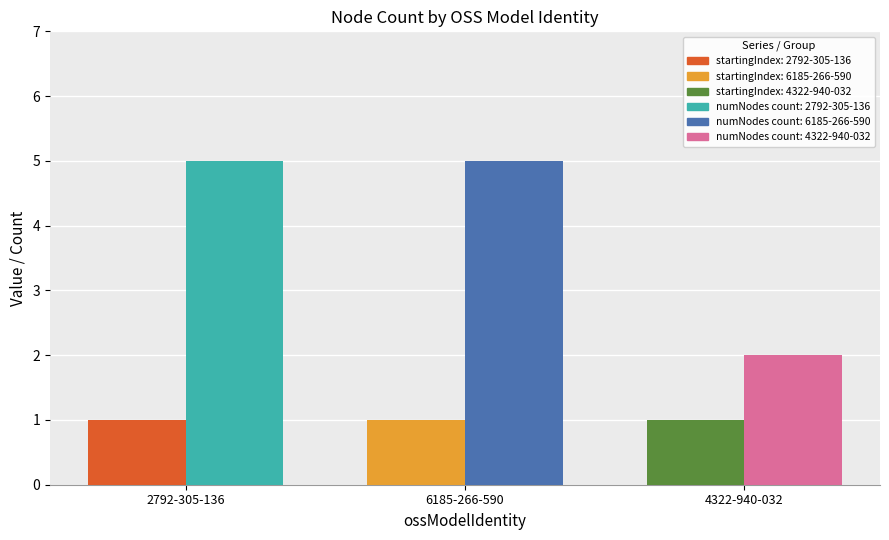

What is the difference between the highest and lowest values at 6185-266-590?

4